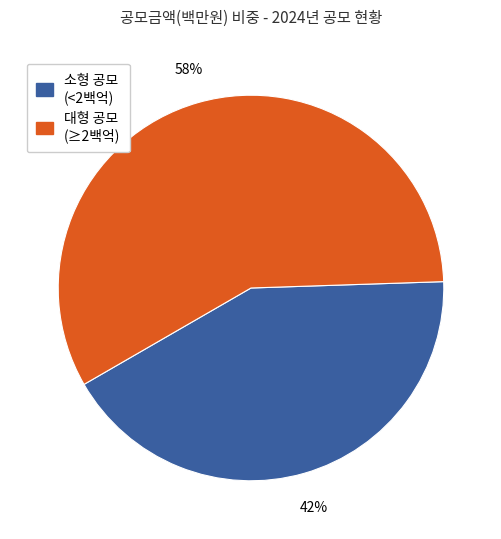

To the nearest percent, what is the difference between the largest and smallest slice percentages?

16%